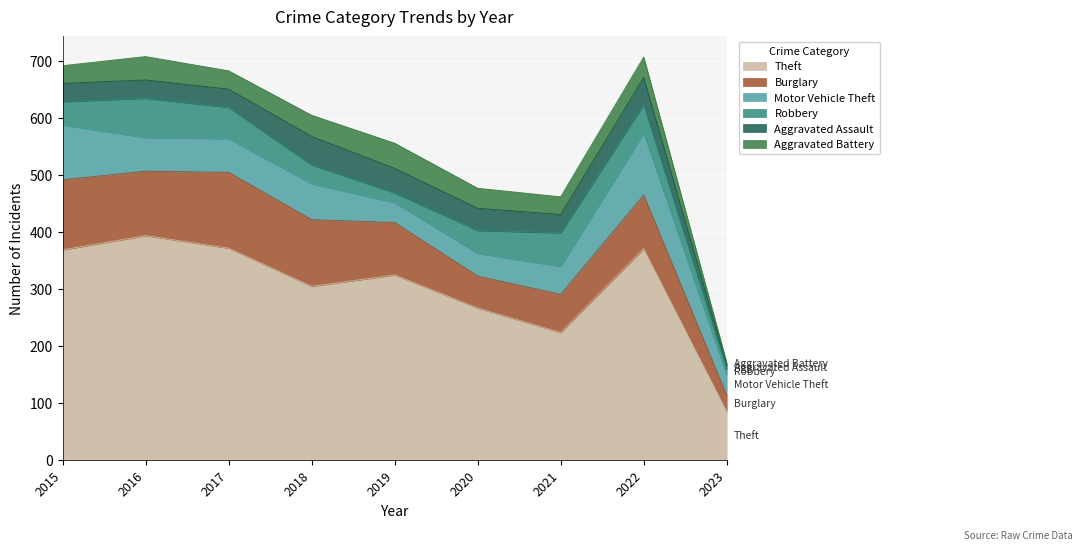

What is the maximum value for Theft?

394